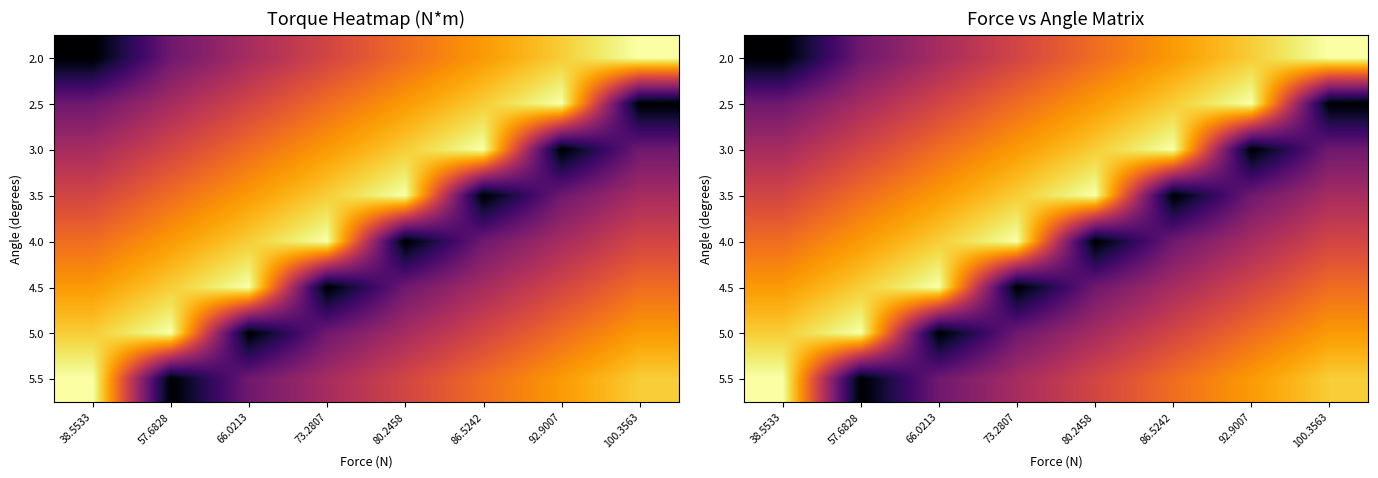

What is the sum of the 3.5 values at 57.6828 and 80.2458?

27.0